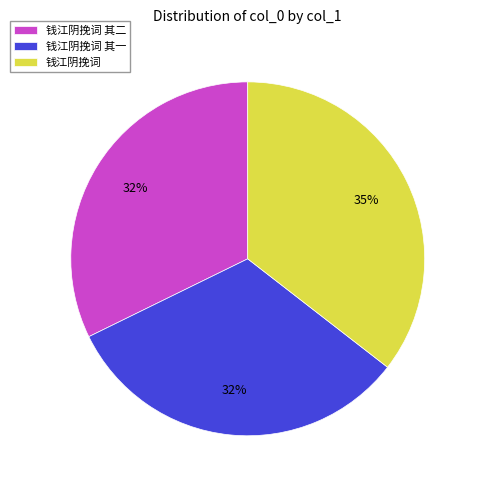

Which slice is the largest?

钱江阴挽词